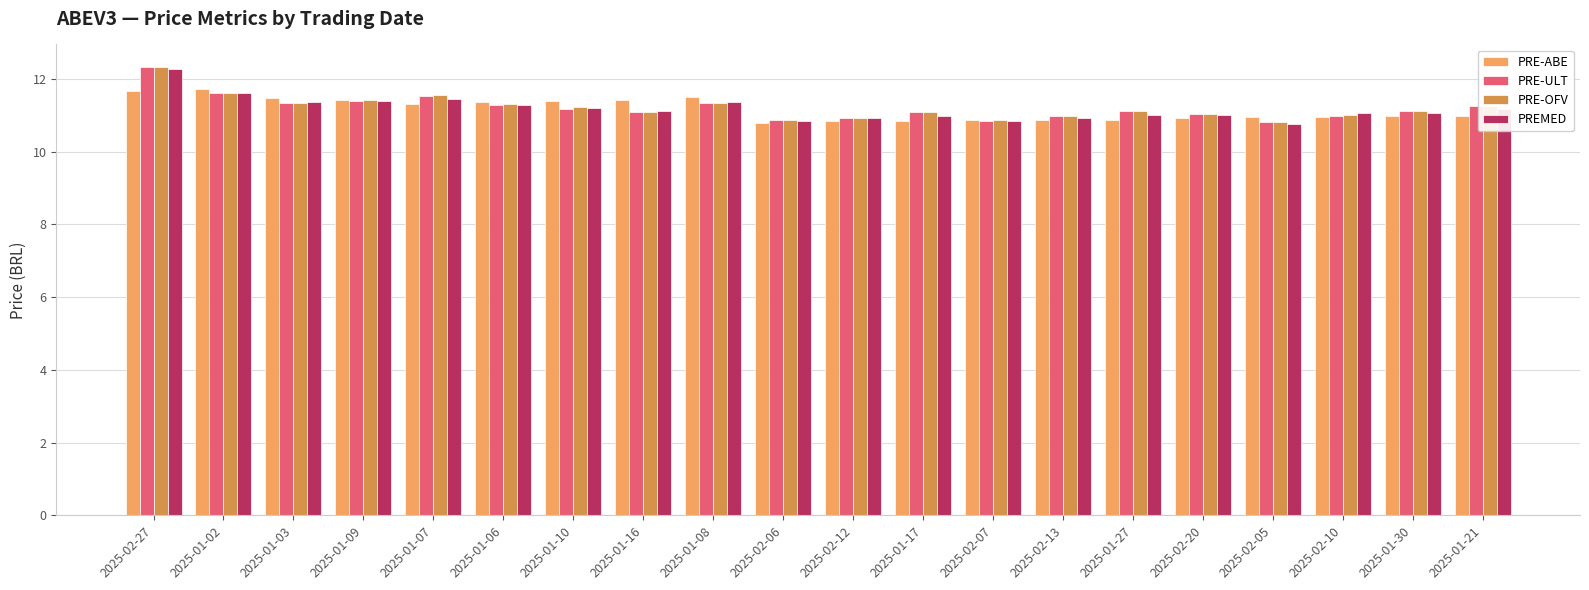

What is the sum of all PRE-ABE values?

223.1